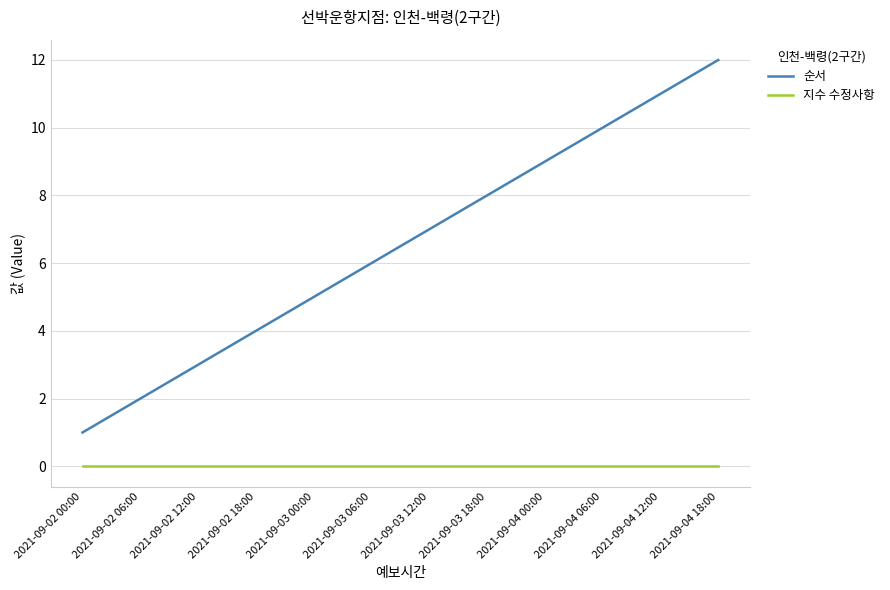

Is it true that 순서 equals 3 at 2021-09-04 00:00?

False